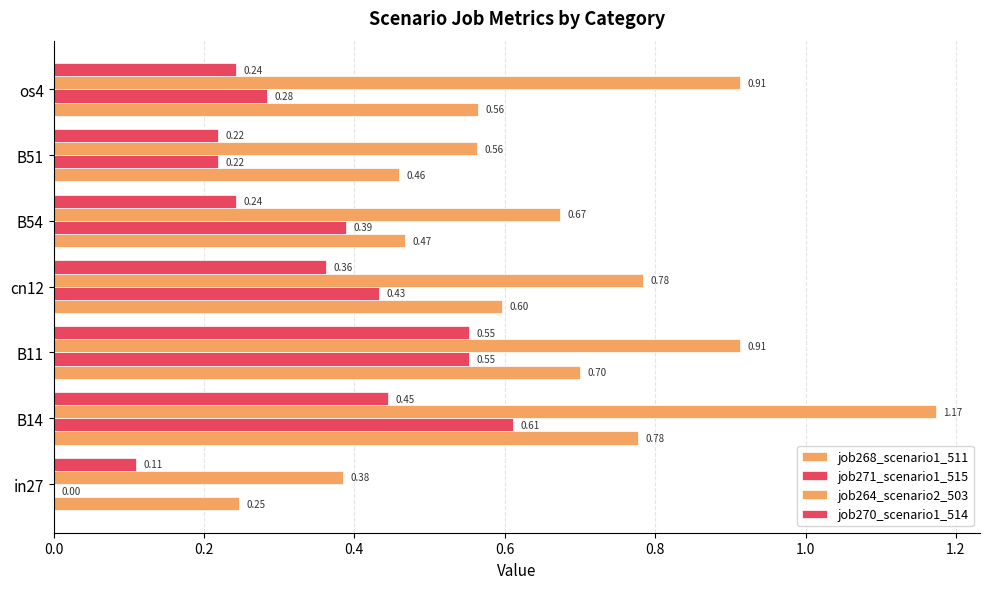

How many series are shown in this chart?

4